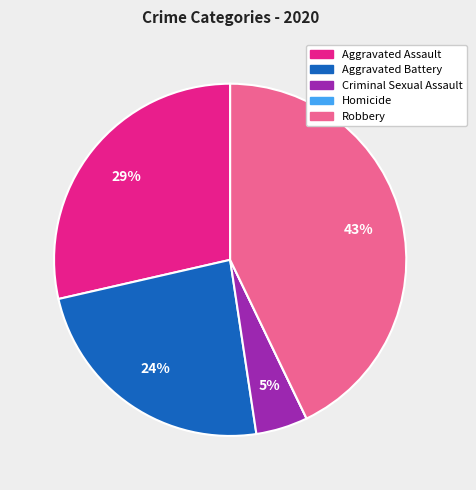

Is it true that Aggravated Battery is 24% of the pie?

True